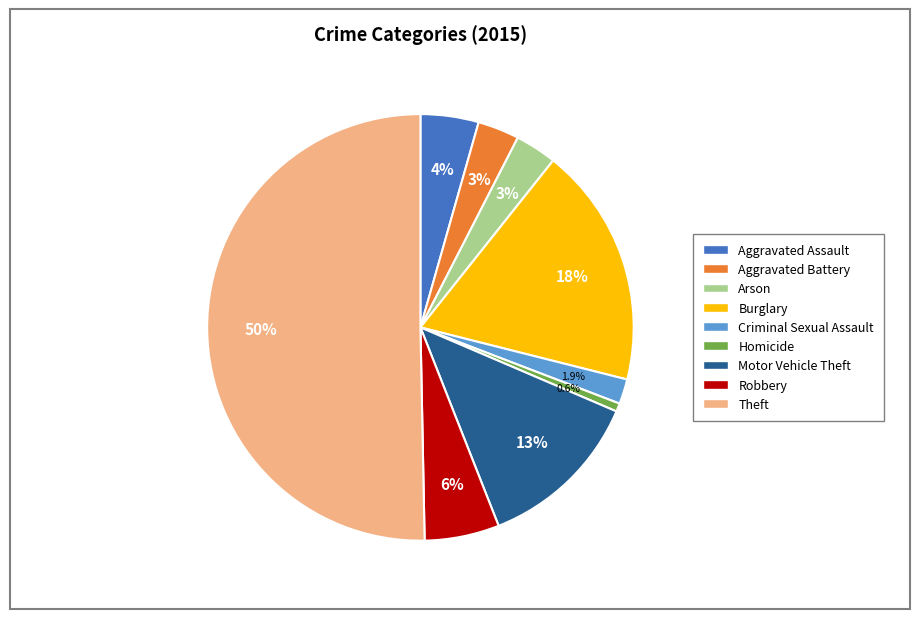

Approximately how many times larger is the value at Burglary compared to Homicide?

29.0